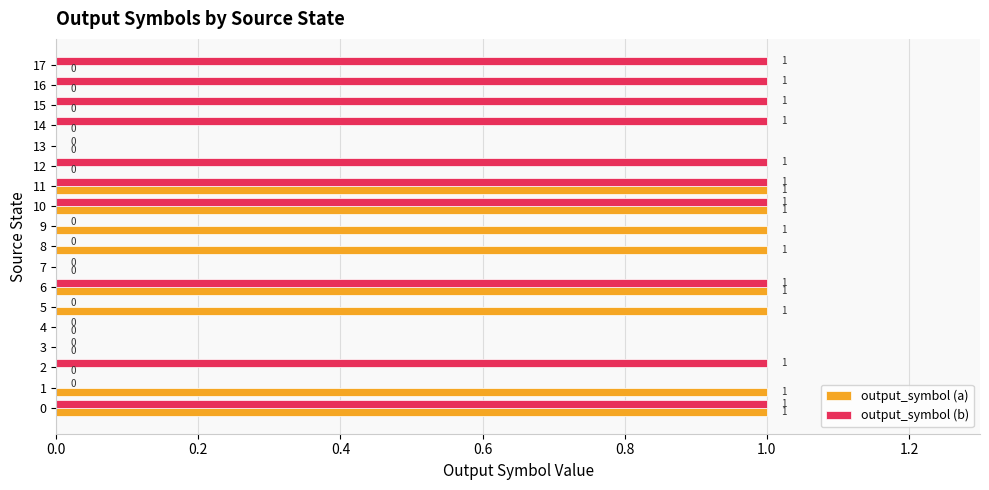

The output_symbol (a) series shows 2 at 6. True or false?

False